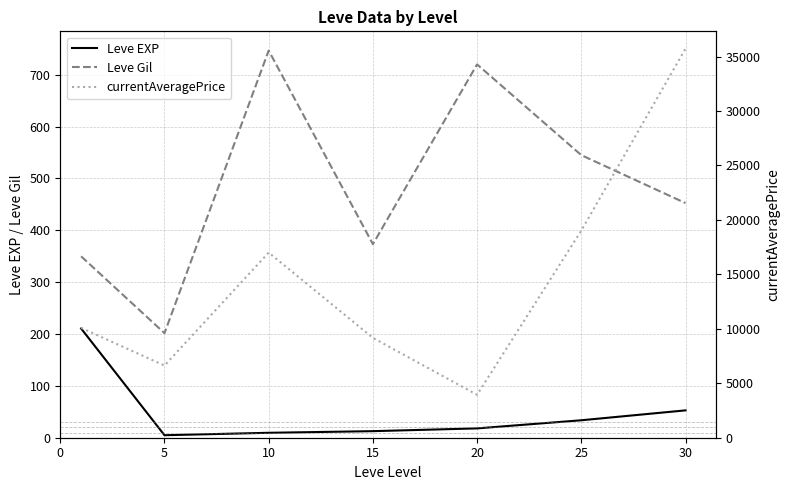

What value does the Leve EXP series have at 10?

9.5